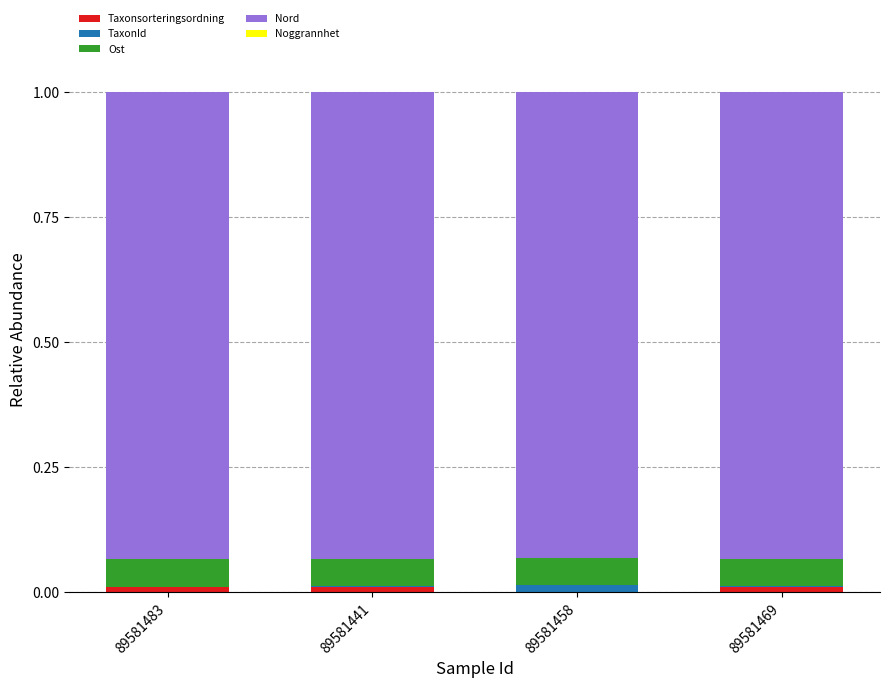

Does the chart contain stacked bars?

Yes